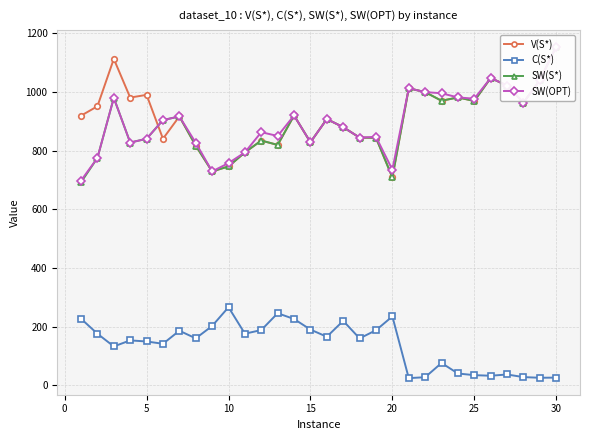

What are all the series names shown in the legend?

V(S*), C(S*), SW(S*), SW(OPT)